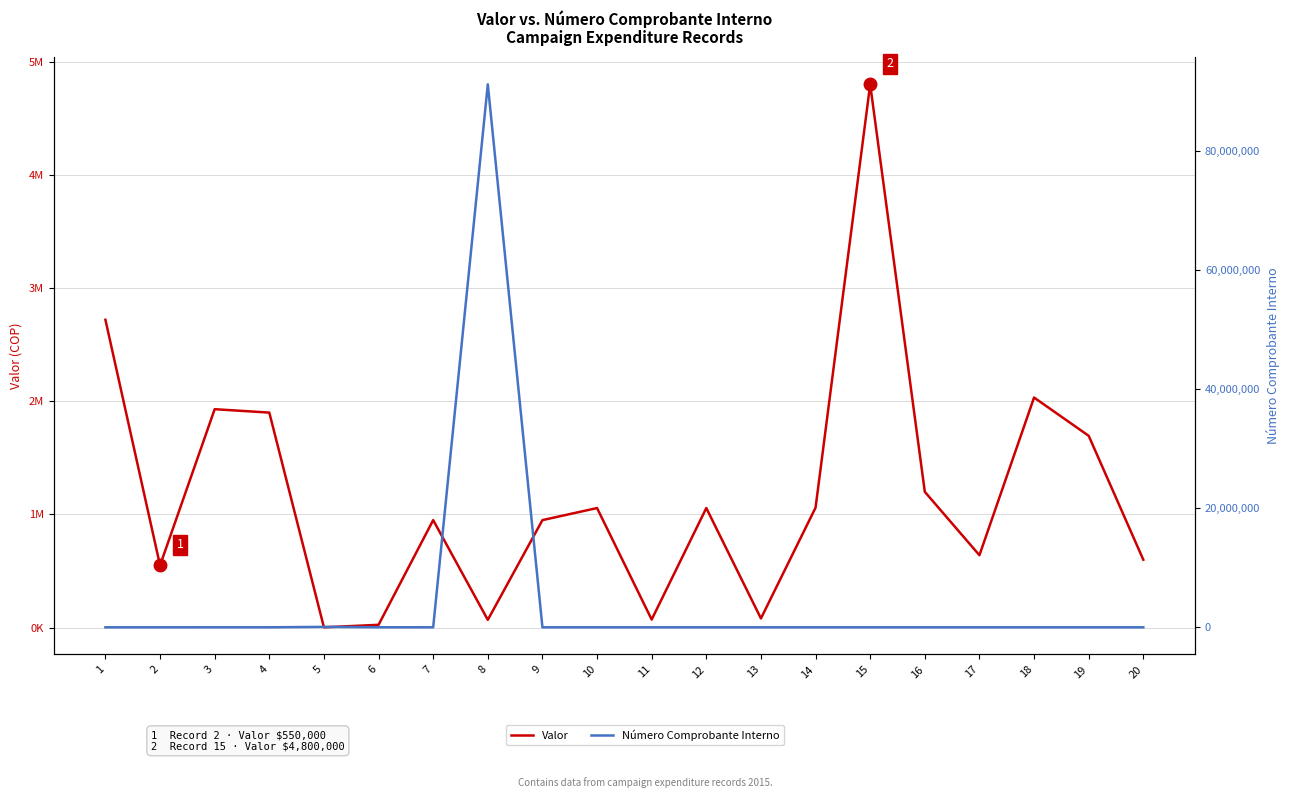

True or false: Valor and Número Comprobante Interno cross at least once.

True